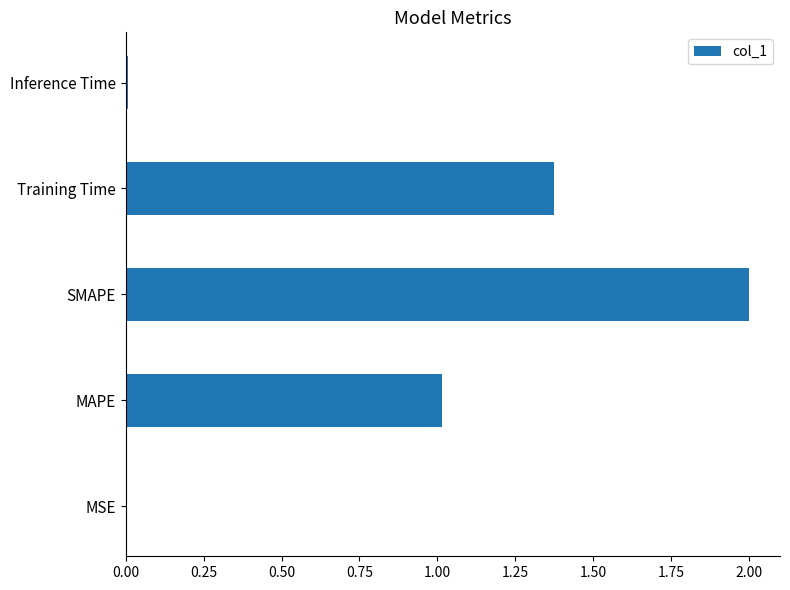

The value at Training Time is 2.0. True or false?

False